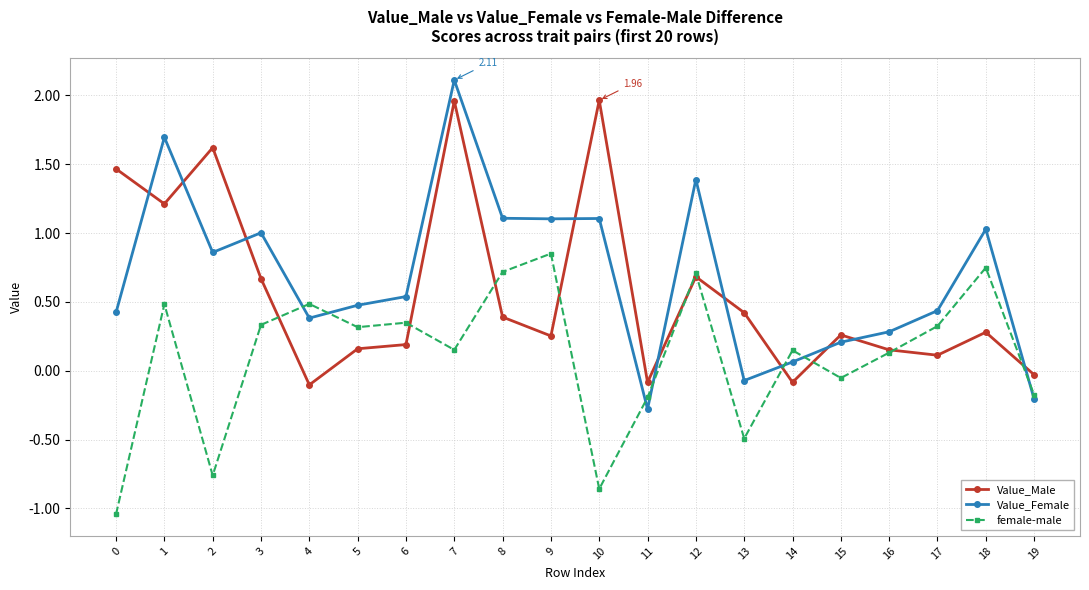

Which series changed the most between 7 and 16?

Value_Female